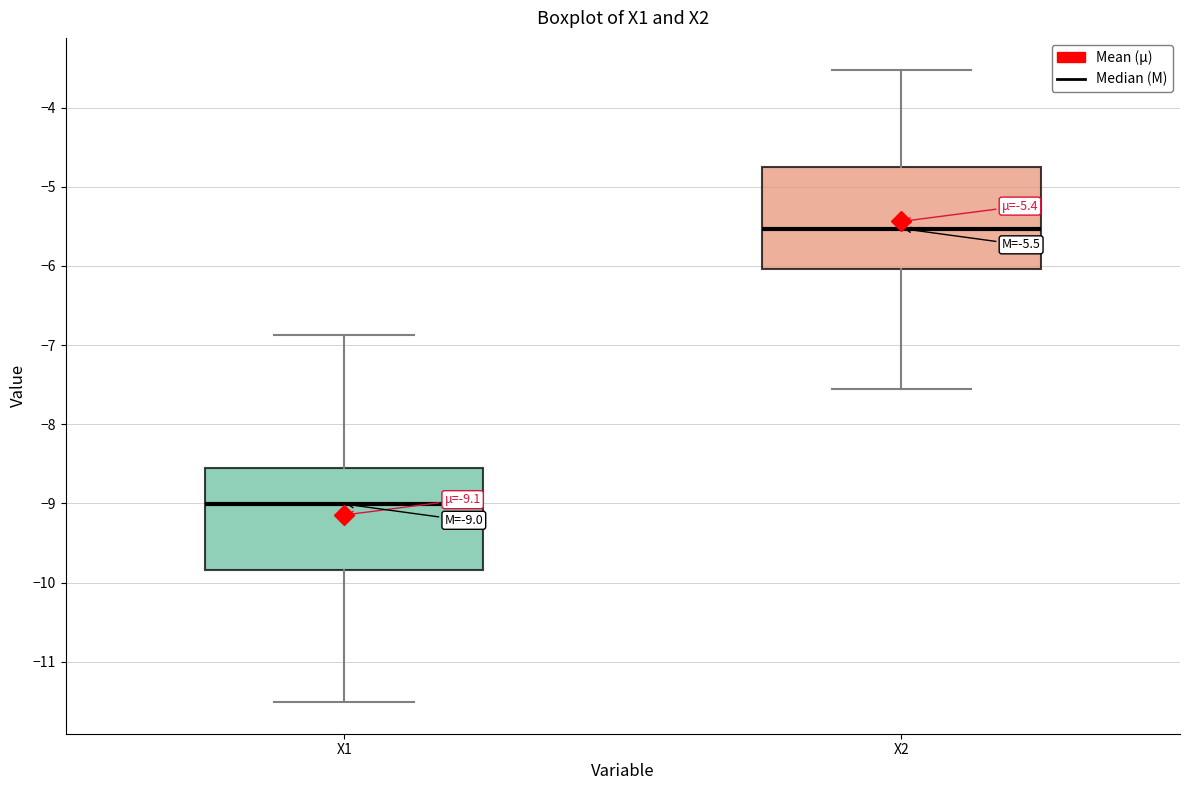

Which box's median line is the highest?

X2